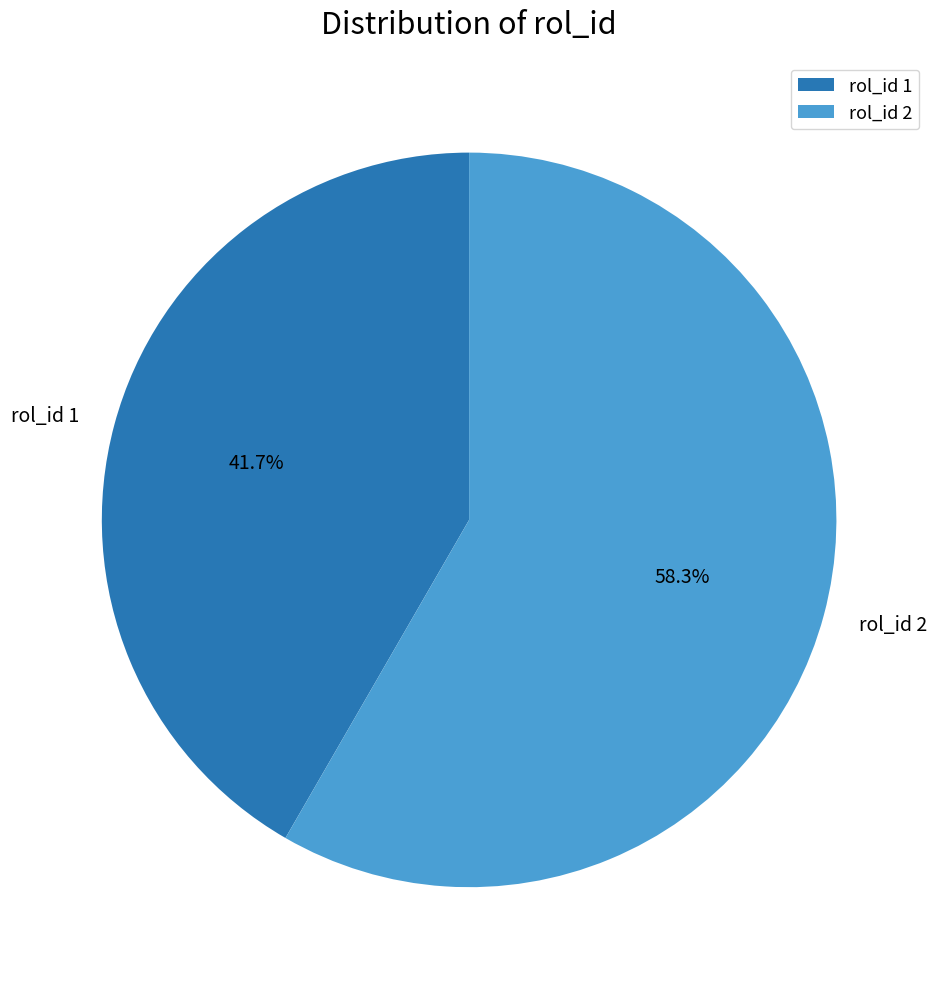

What is the smallest slice in the pie chart?

rol_id 1